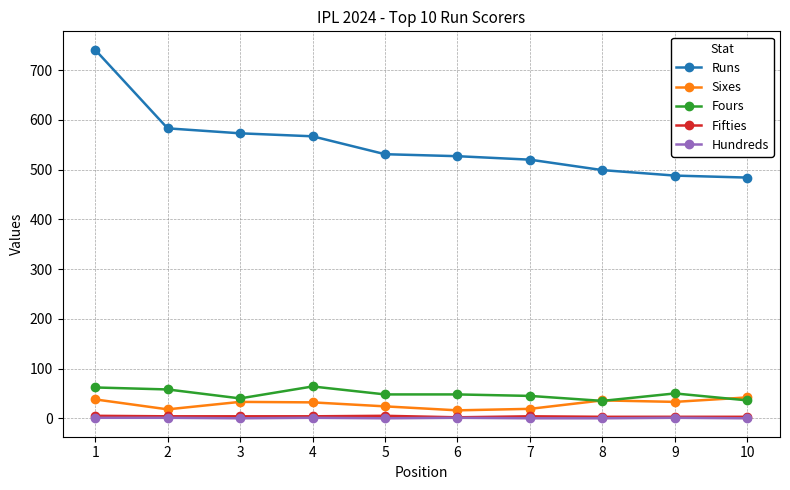

True or false: Fours and Hundreds intersect in this chart.

False